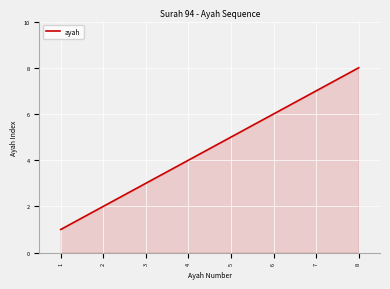

True or false: there are more than 0 points higher than both neighbors.

False